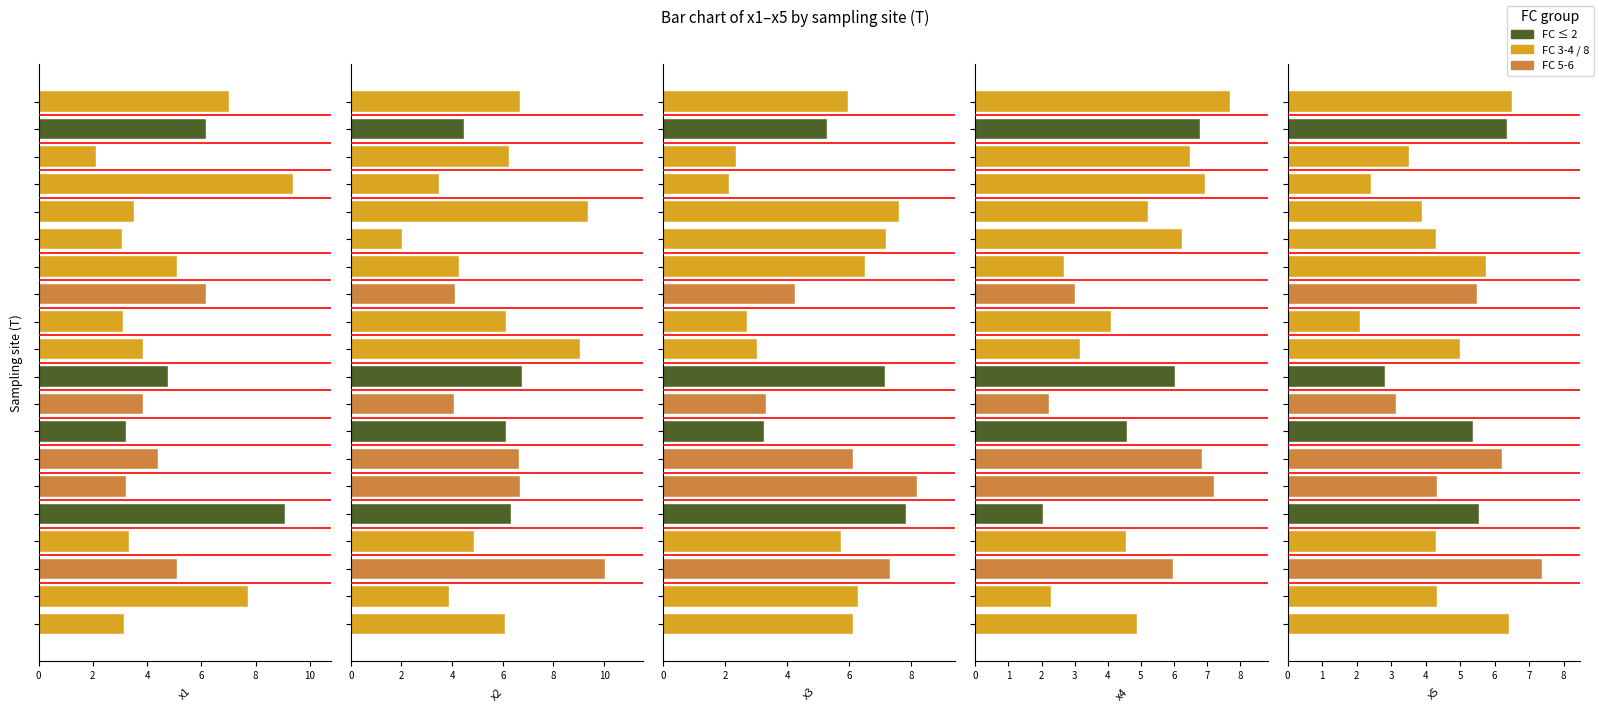

How many data points does each series have?

20